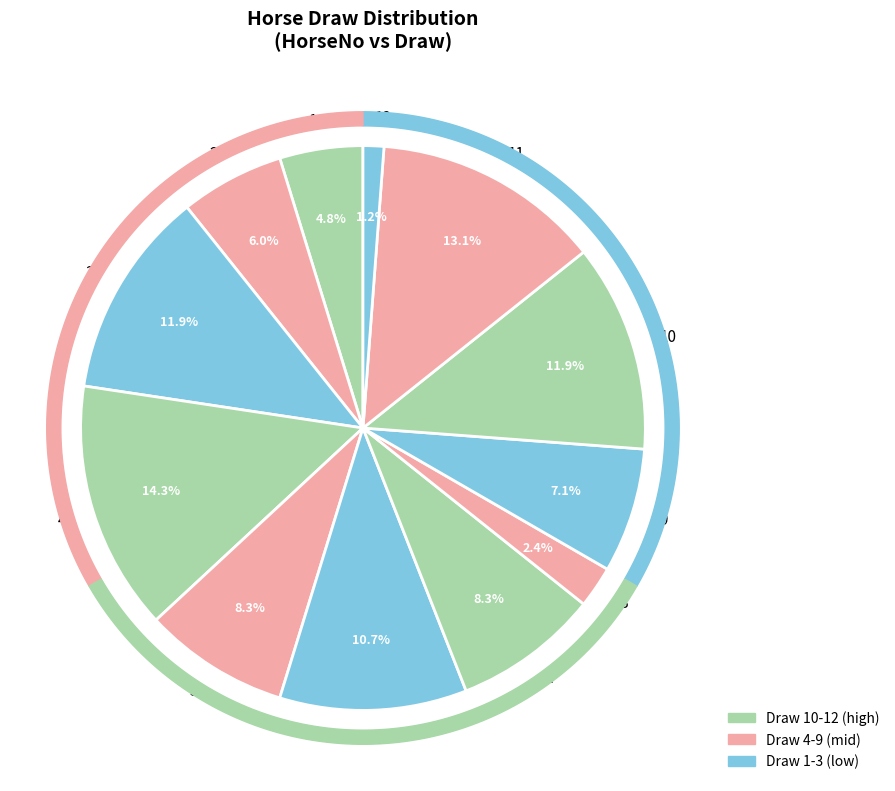

To the nearest percent, what portion does 1 represent?

5%